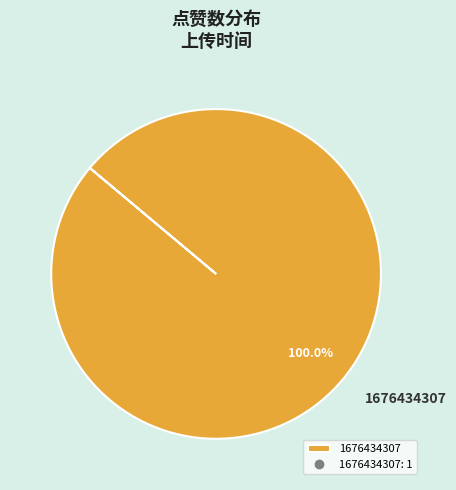

Rank the categories by value from lowest to highest.

1676434307